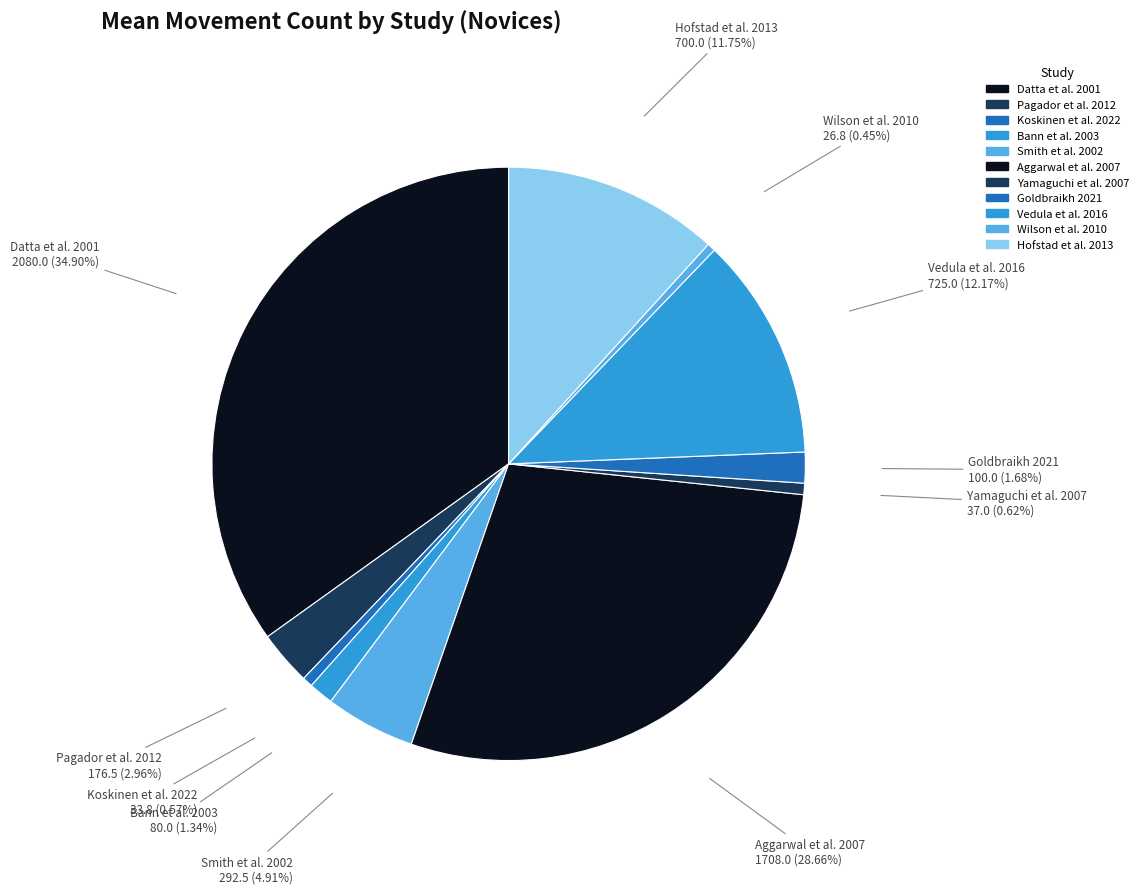

How many segments does this pie chart have?

11